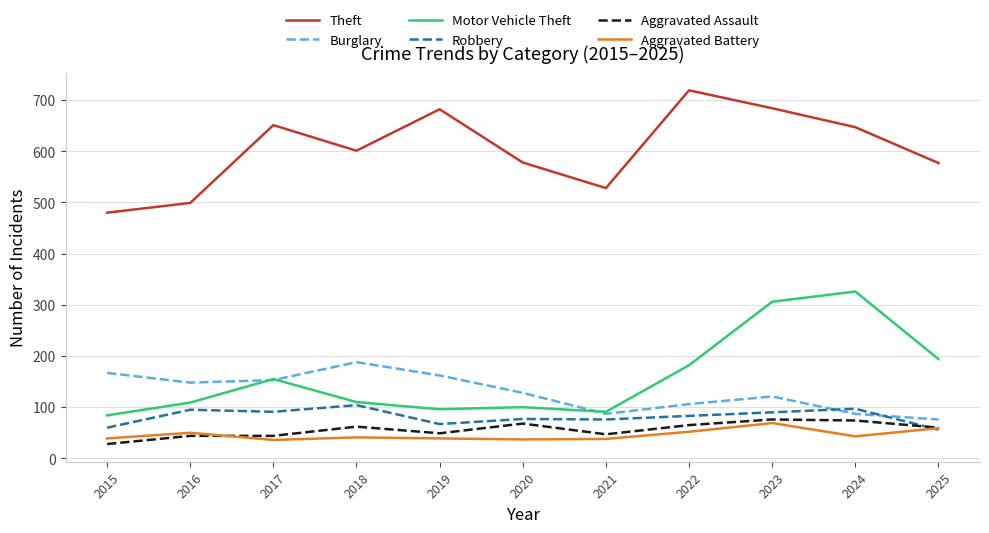

Which series has the largest total across all categories?

Theft